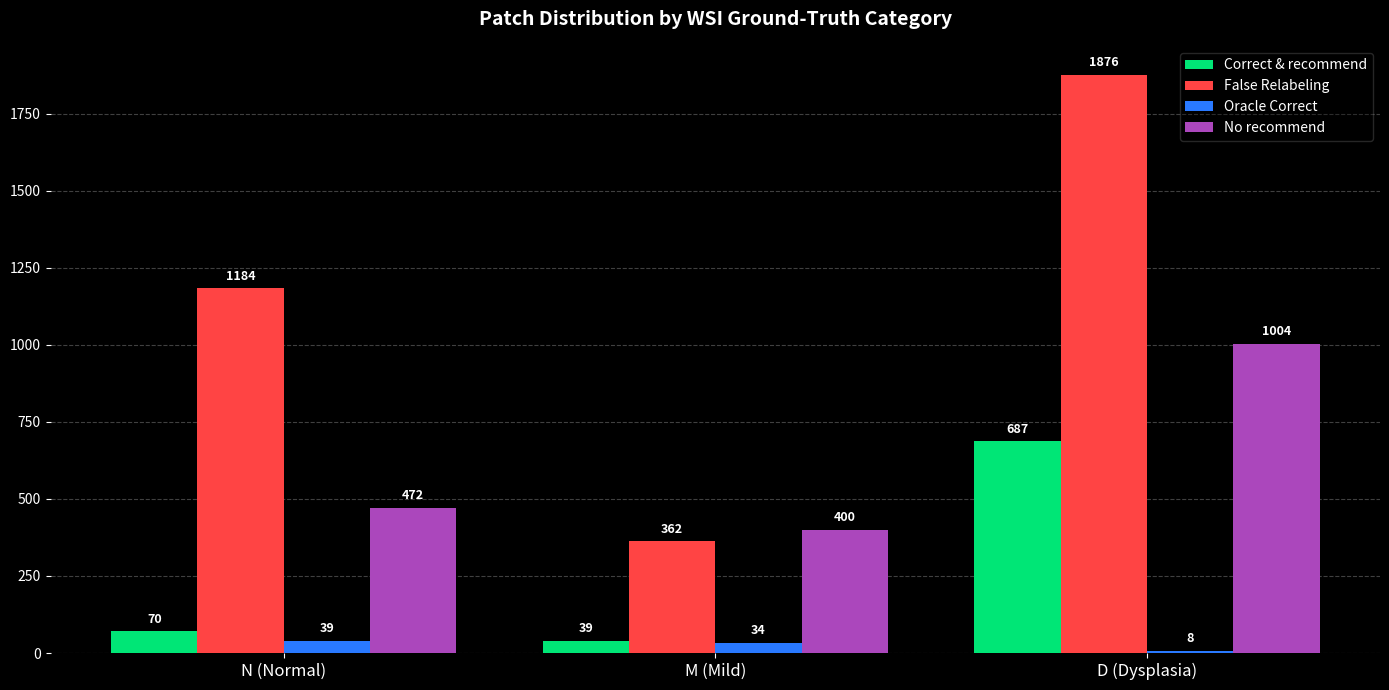

Is it true that False Relabeling equals 1184 at N (Normal)?

True